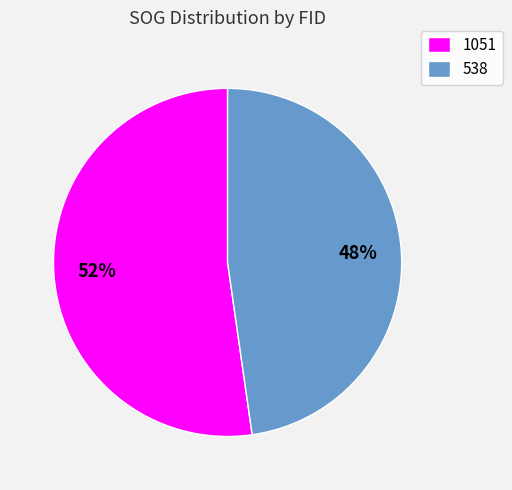

Between 1051 and 538, which is larger?

1051